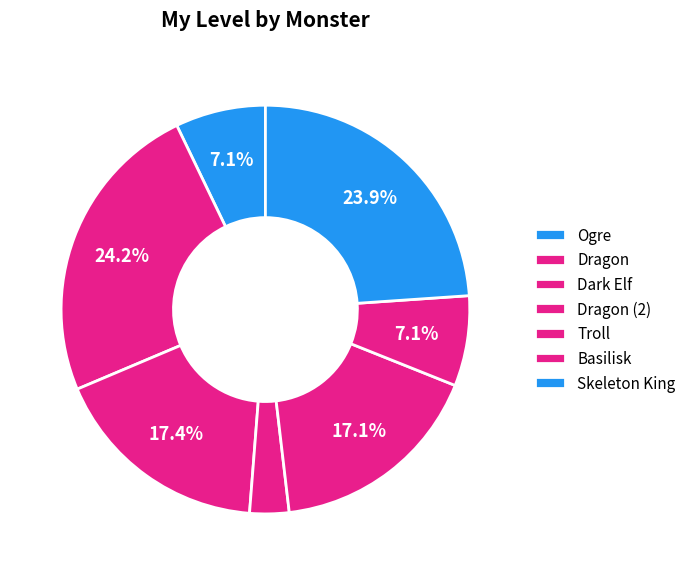

How many slices are in this pie chart?

7